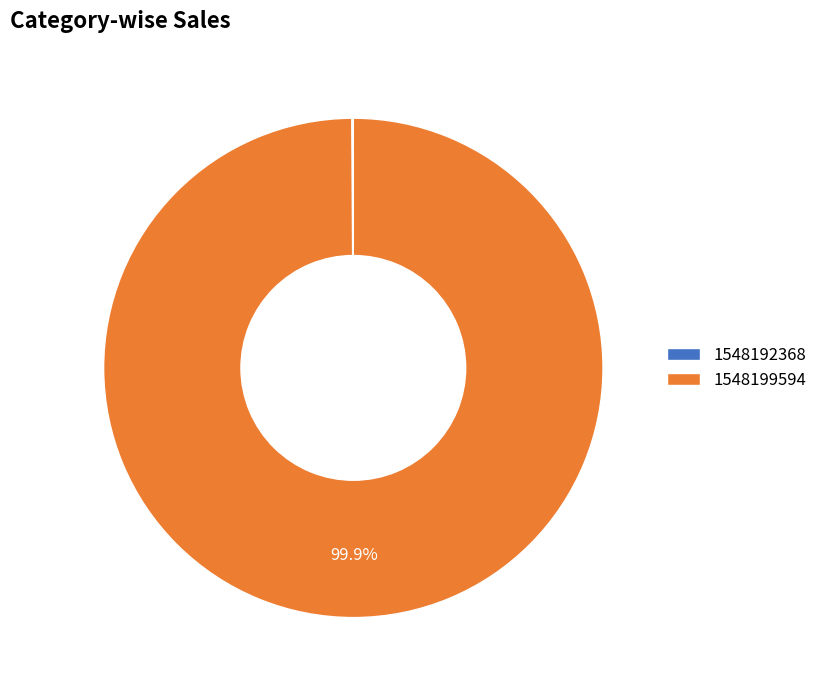

What is the majority slice?

1548199594